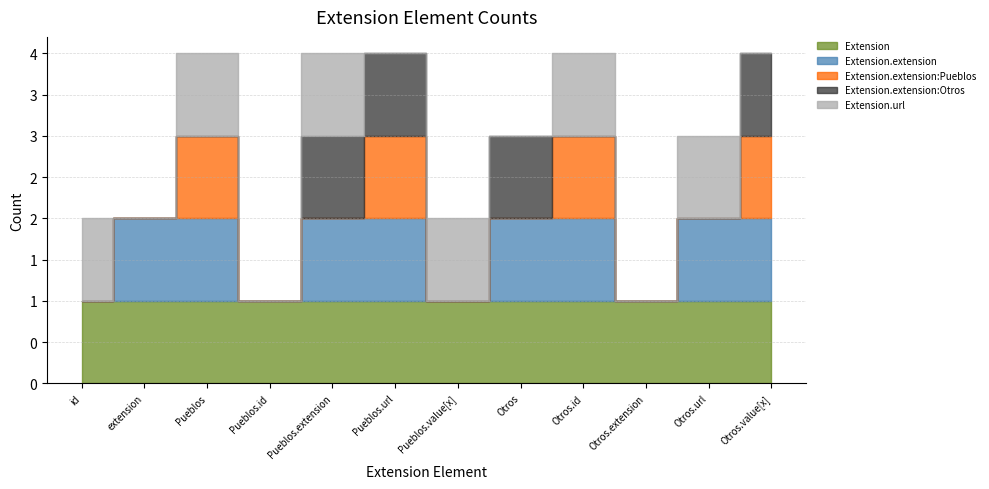

What is the total value across all series at Pueblos.url?

4